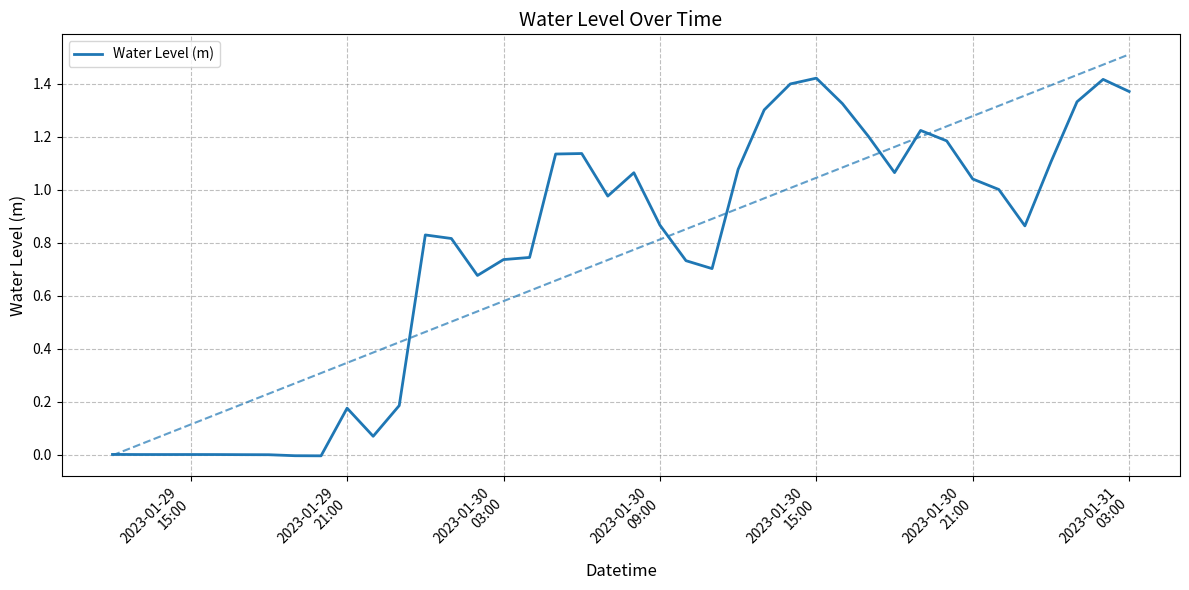

Reading left to right, transcribe all the data shown in this chart.

0.0	0.0	0.0	0.0	0.0	0.0	0.0	-0.0	-0.0	0.2	0.1	0.2	0.8	0.8	0.7	0.7	0.7	1.1	1.1	1.0	1.1	0.9	0.7	0.7	1.1	1.3	1.4	1.4	1.3	1.2	1.1	1.2	1.2	1.0	1.0	0.9	1.1	1.3	1.4	1.4